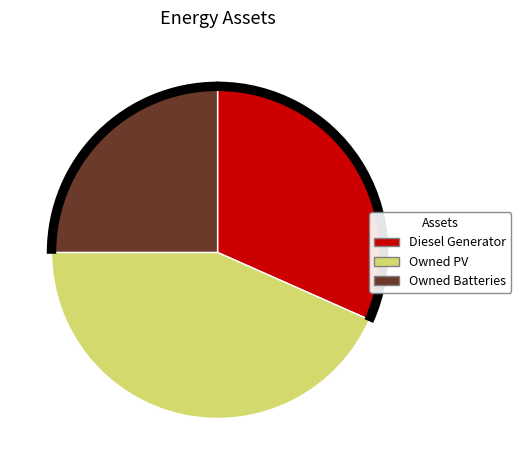

True or false: Diesel Generator accounts for 24% of the total.

False